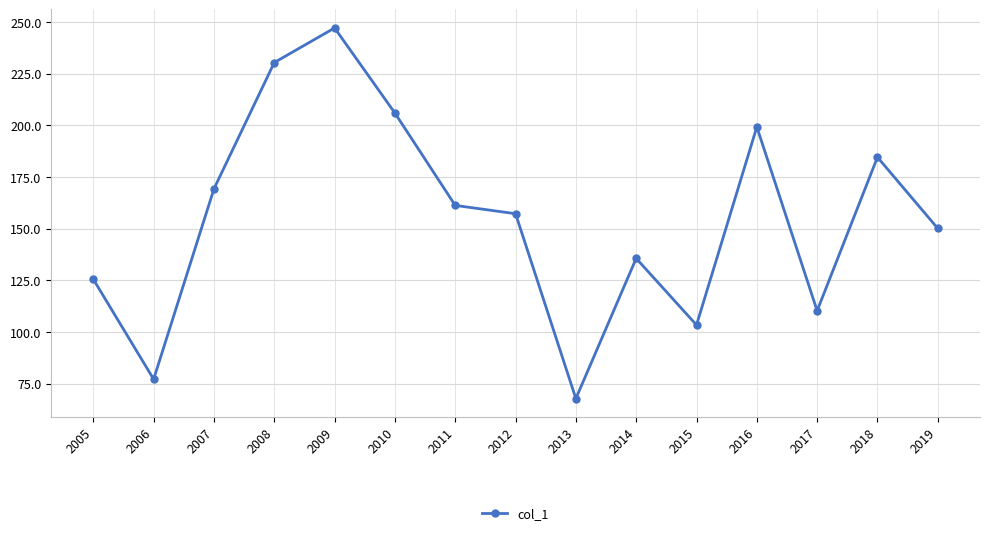

How many series are shown in this chart?

1